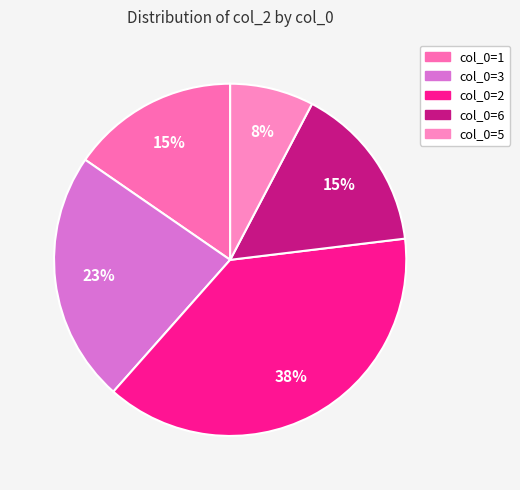

Is there a majority slice in this chart?

No